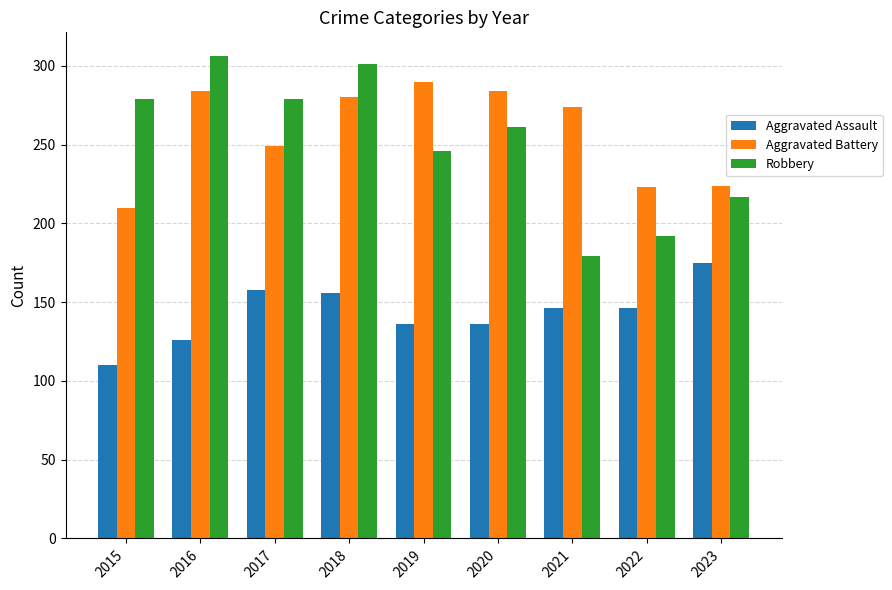

What is the lowest value of the Aggravated Assault series?

110